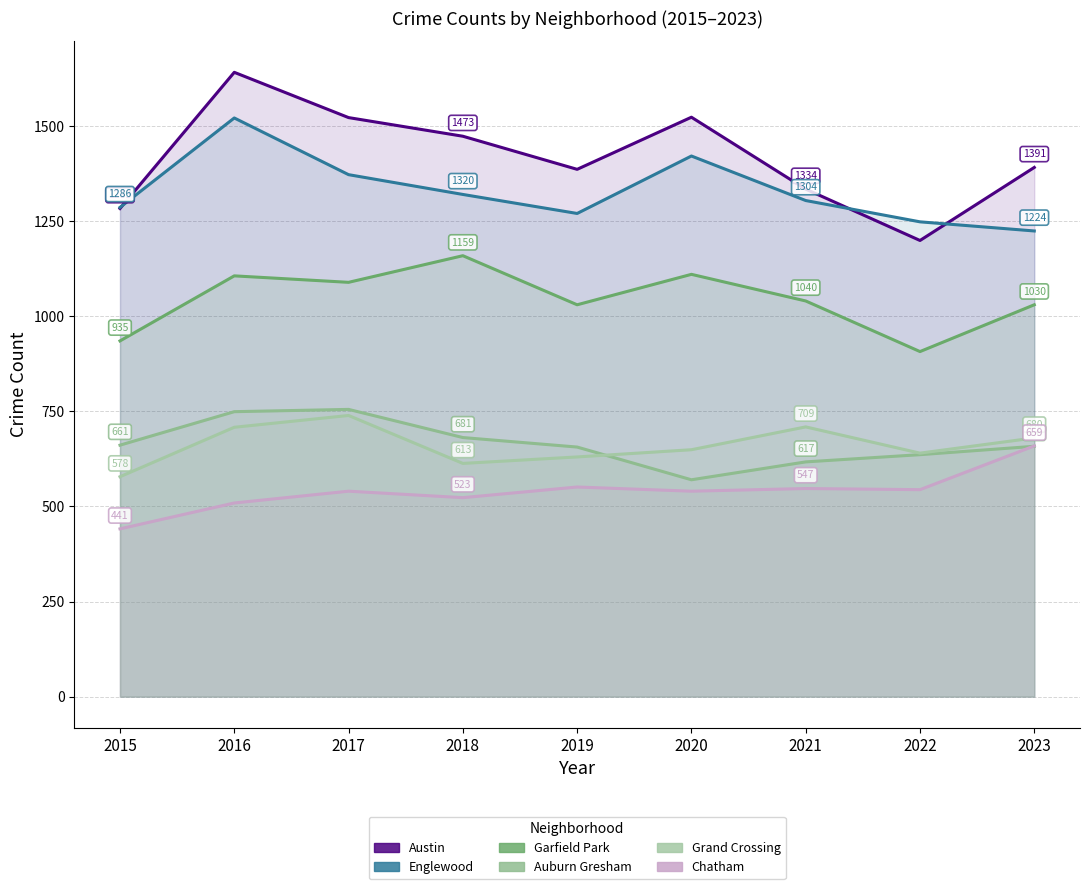

The value of Englewood at 2016 is 2407. True or false?

False